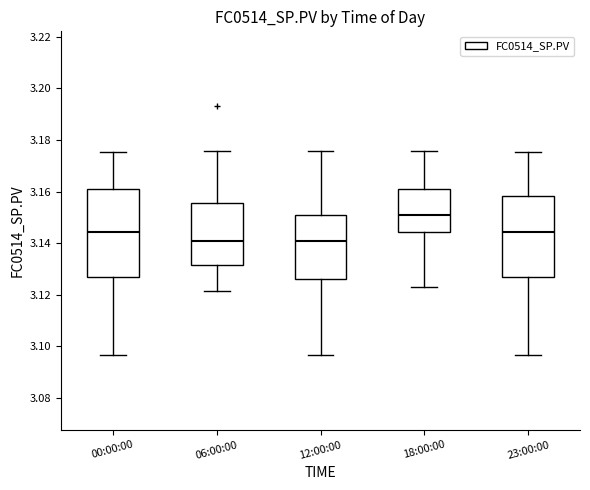

Where does the upper whisker of the box for 23:00:00 end on the y-axis? The values are not printed on the chart, so give them approximately, as read against the axis.

3.176